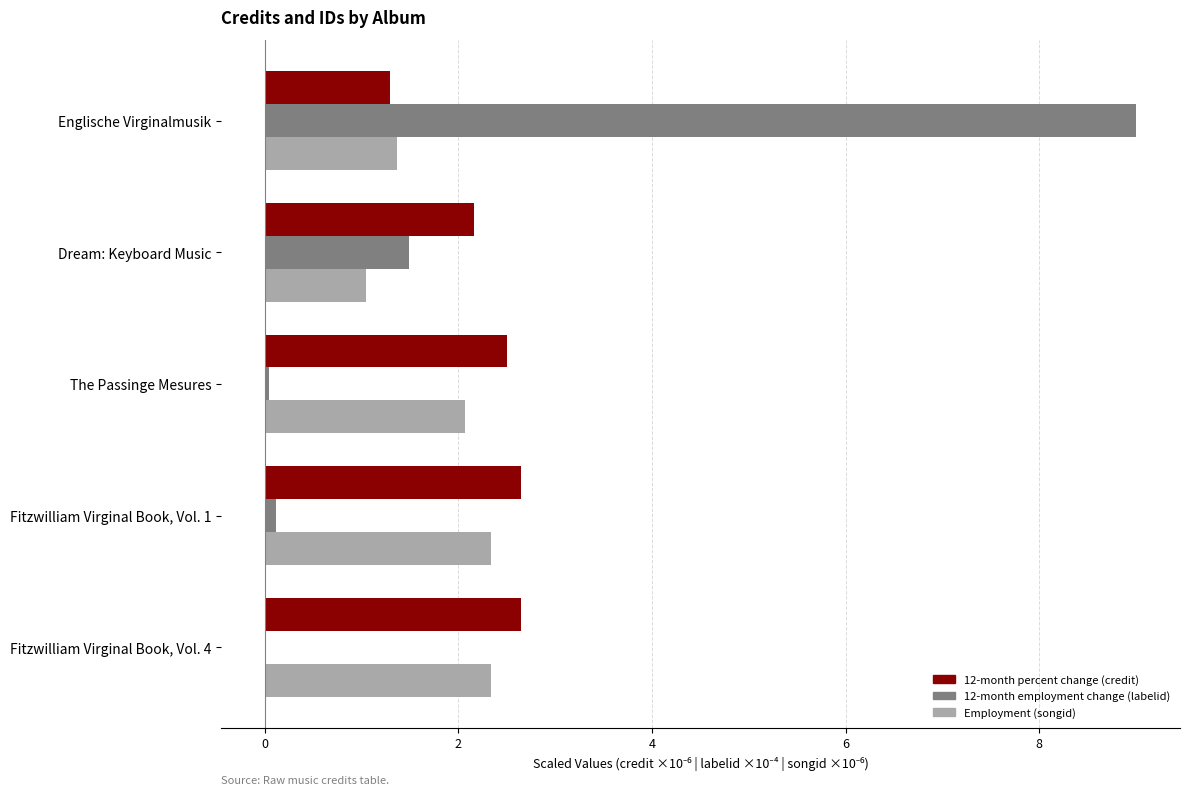

What is the sum of all 12-month percent change (credit) values?

11.3